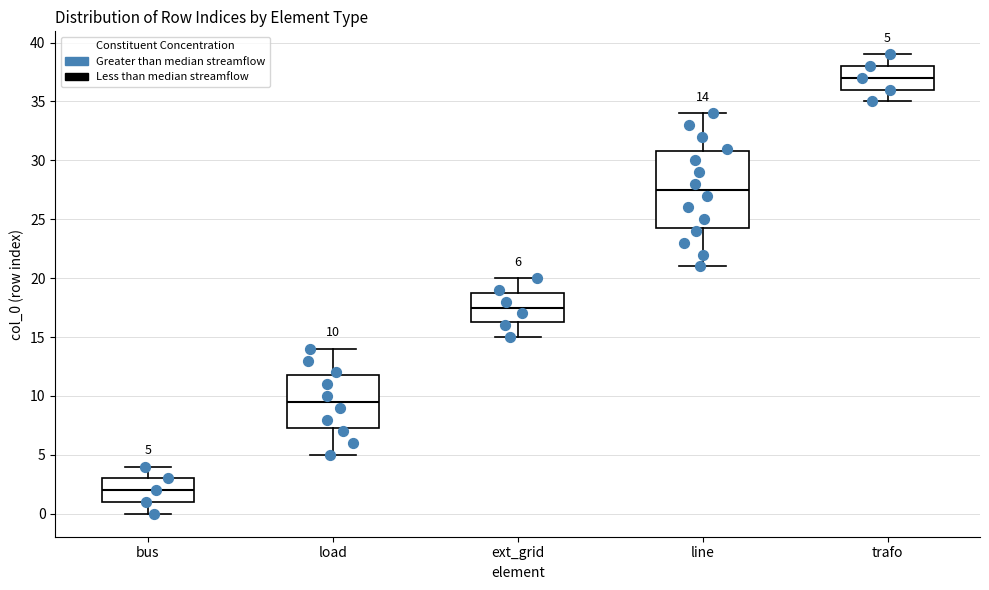

Which box has the highest median line?

trafo